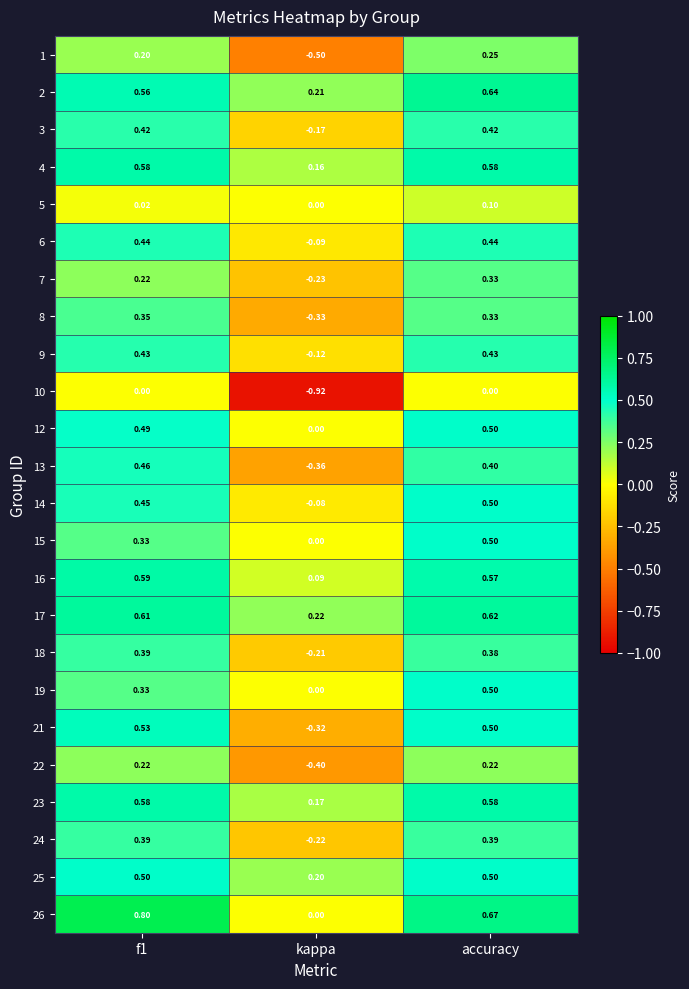

What is the maximum value shown in the chart?

0.8